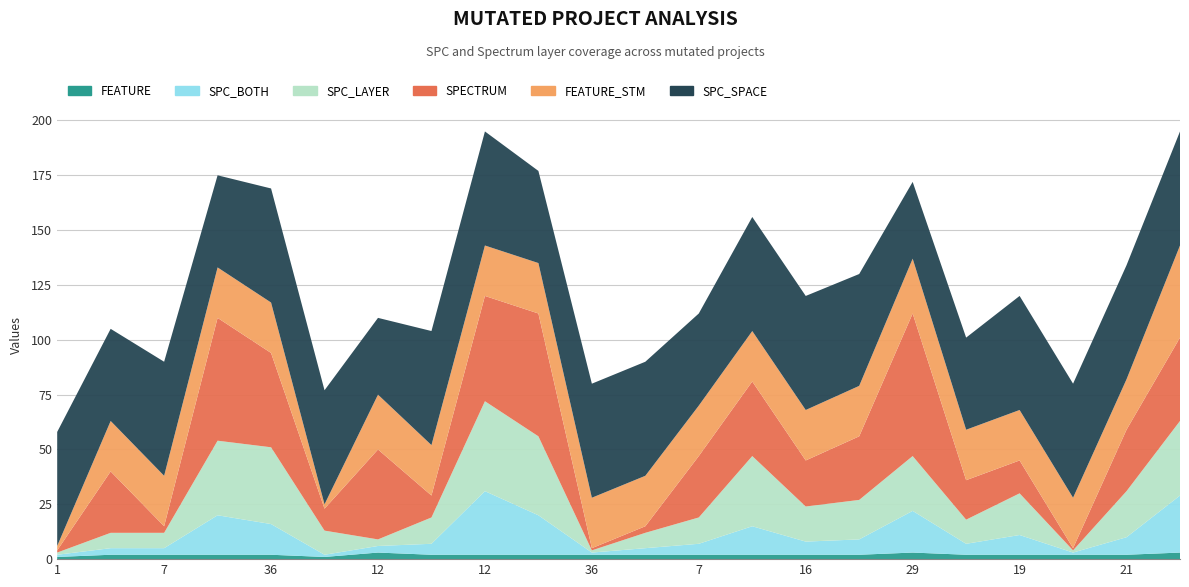

Reading right to left, transcribe all the data shown in this chart.

SPC_LAYER: 34	21	1	19	11	25	18	16	32	12	7	1	36	41	12	3	11	35	34	7	7	1
SPECTRUM: 38	28	1	15	18	65	29	21	34	28	3	1	56	48	10	41	10	43	56	3	28	1
SPC_BOTH: 26	8	1	9	5	19	7	6	13	5	3	1	18	29	5	3	1	14	18	3	3	1
SPC_SPACE: 52	52	52	52	42	35	51	52	52	42	52	52	42	52	52	35	52	52	42	52	42	52
FEATURE_STM: 42	23	23	23	23	25	23	23	23	23	23	23	23	23	23	25	2	23	23	23	23	2
FEATURE: 3	2	2	2	2	3	2	2	2	2	2	2	2	2	2	3	1	2	2	2	2	1